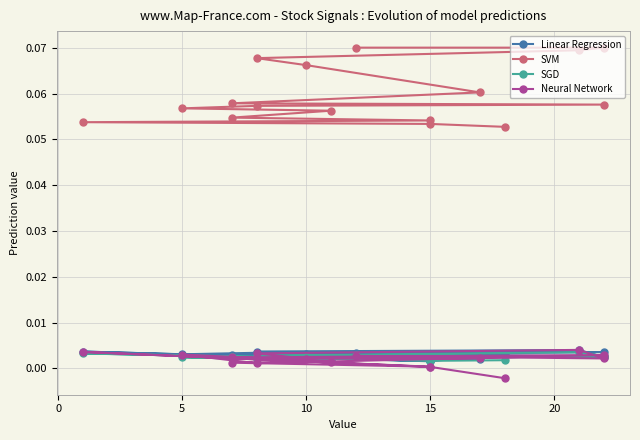

Rank the series at 5 from highest to lowest value.

SVM, Linear Regression, Neural Network, SGD